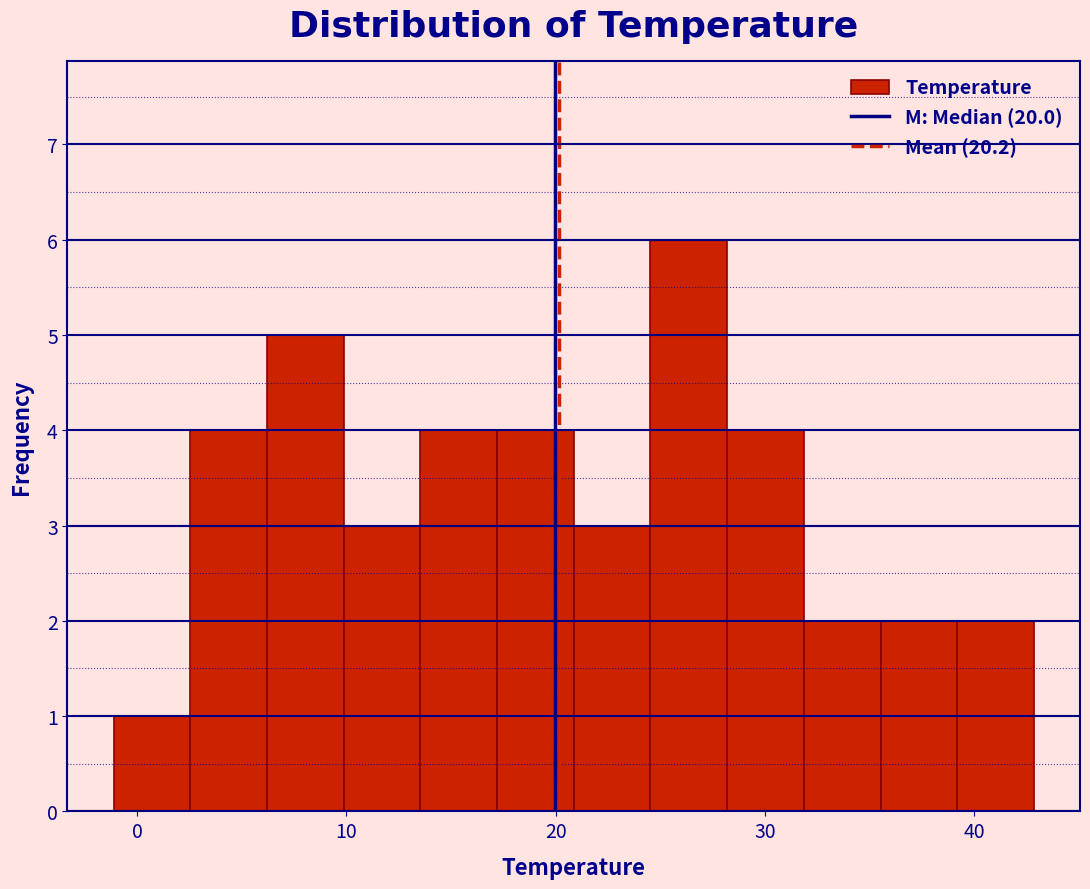

Around what value on the x-axis is the tallest bar? Give the approximate position of its centre, as read against the axis.

26